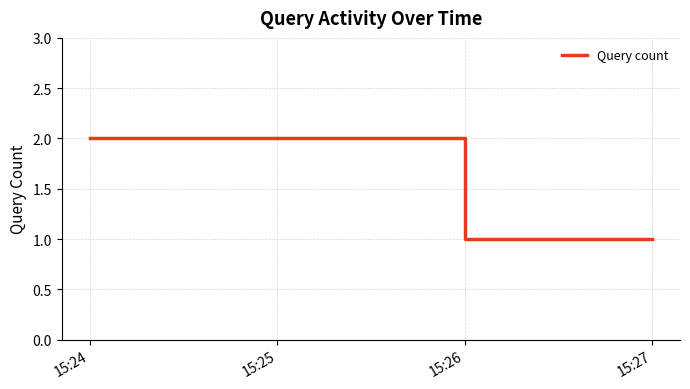

Which label corresponds to the largest value in the chart?

15:24